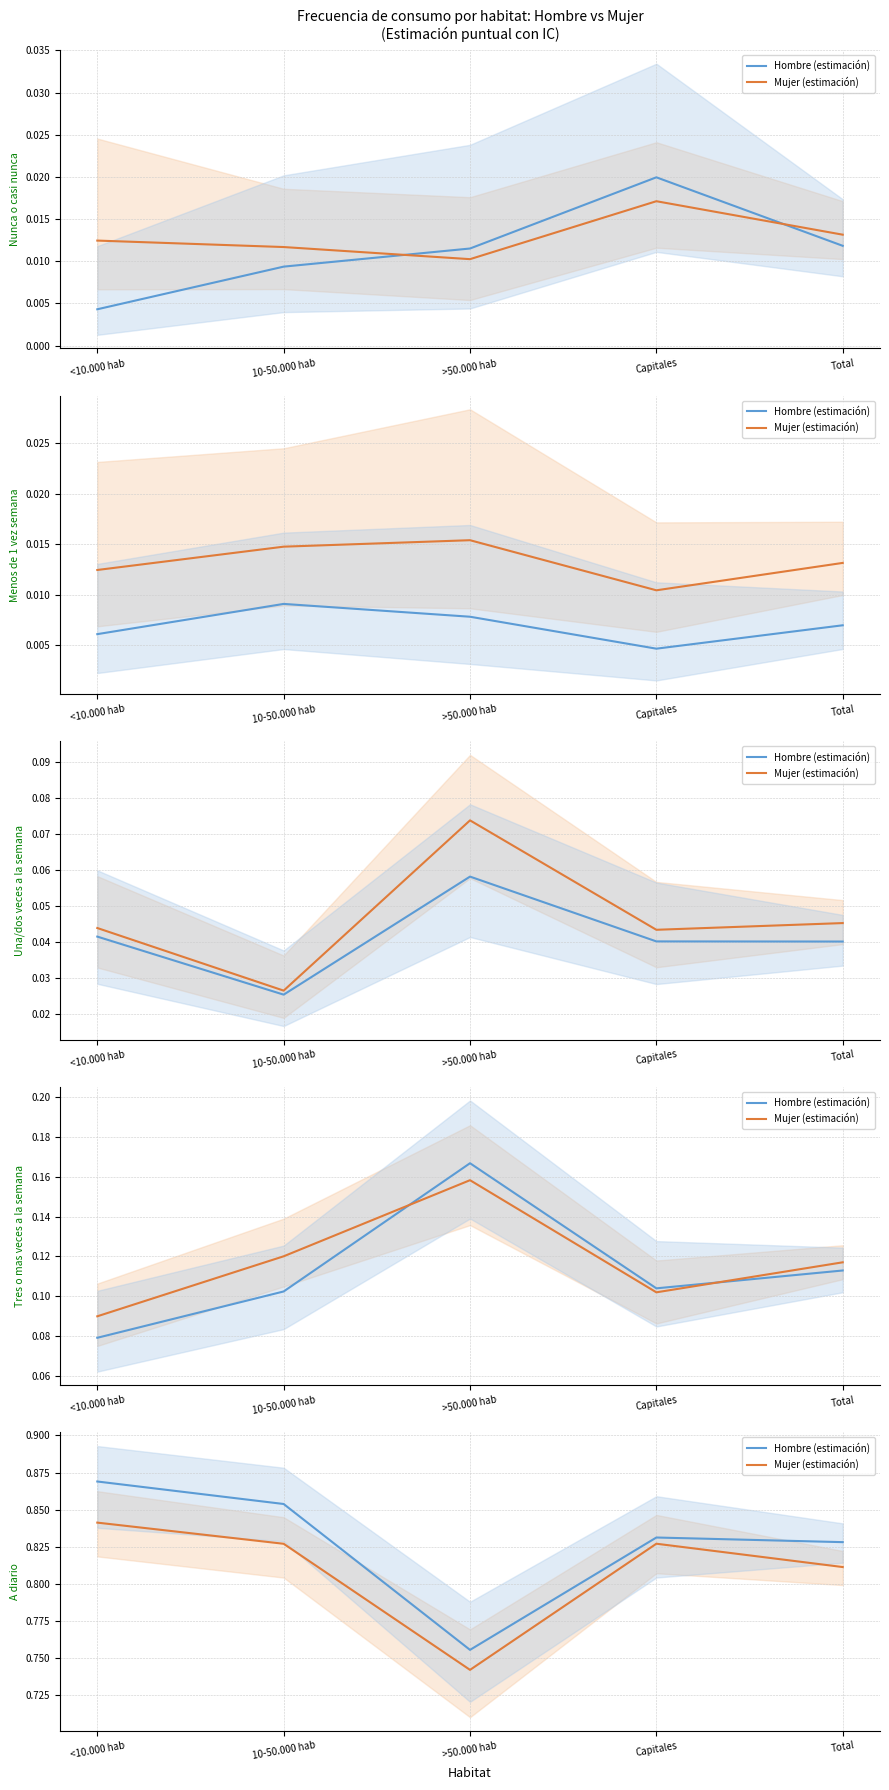

What is the label of the 2nd point from the left?

10-50.000 hab